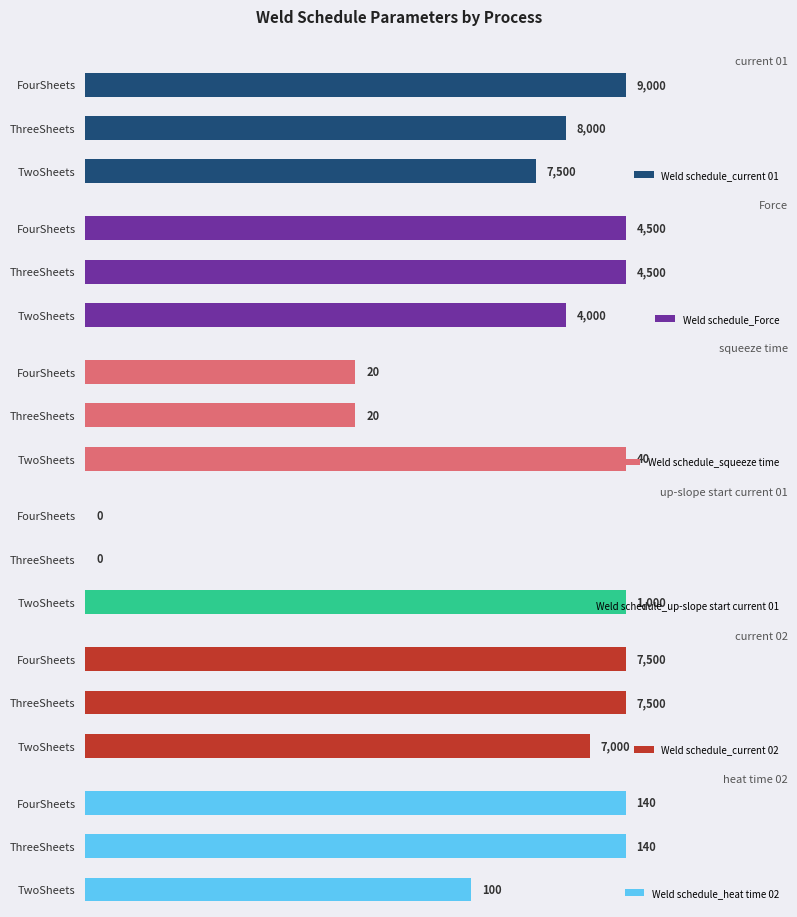

What is the difference between the maximum and minimum values in the Weld schedule_up-slope start current 01 series?

1000